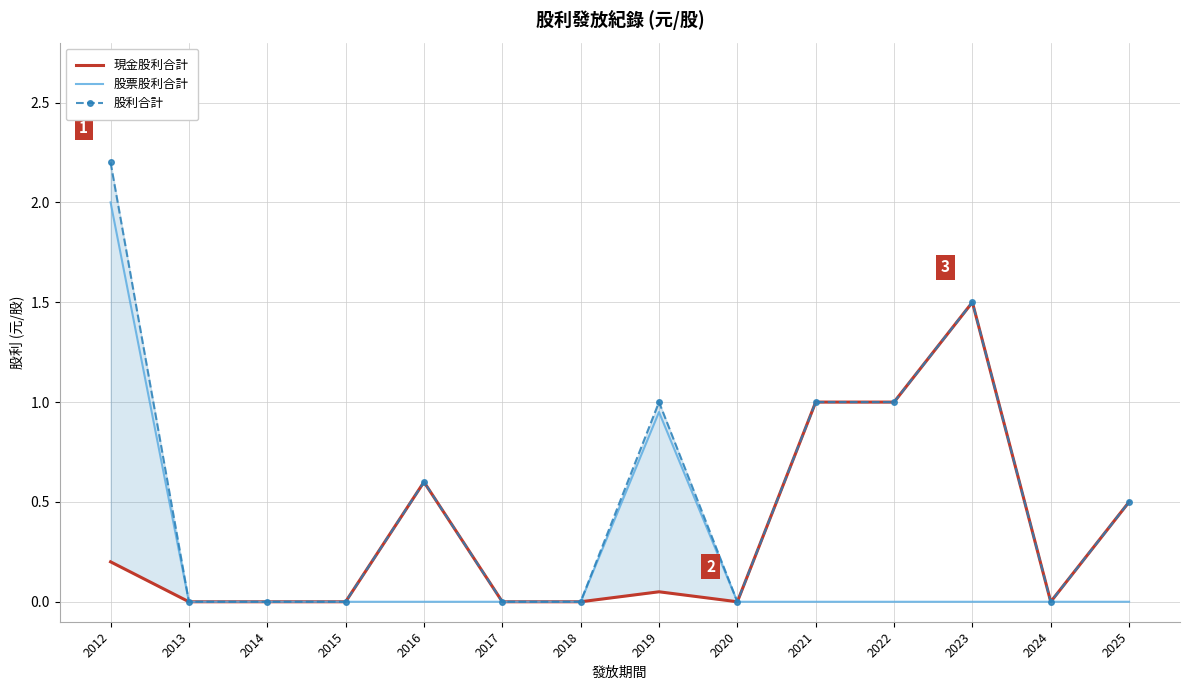

The value of 股票股利合計 at 2014 is -1.1. True or false?

False